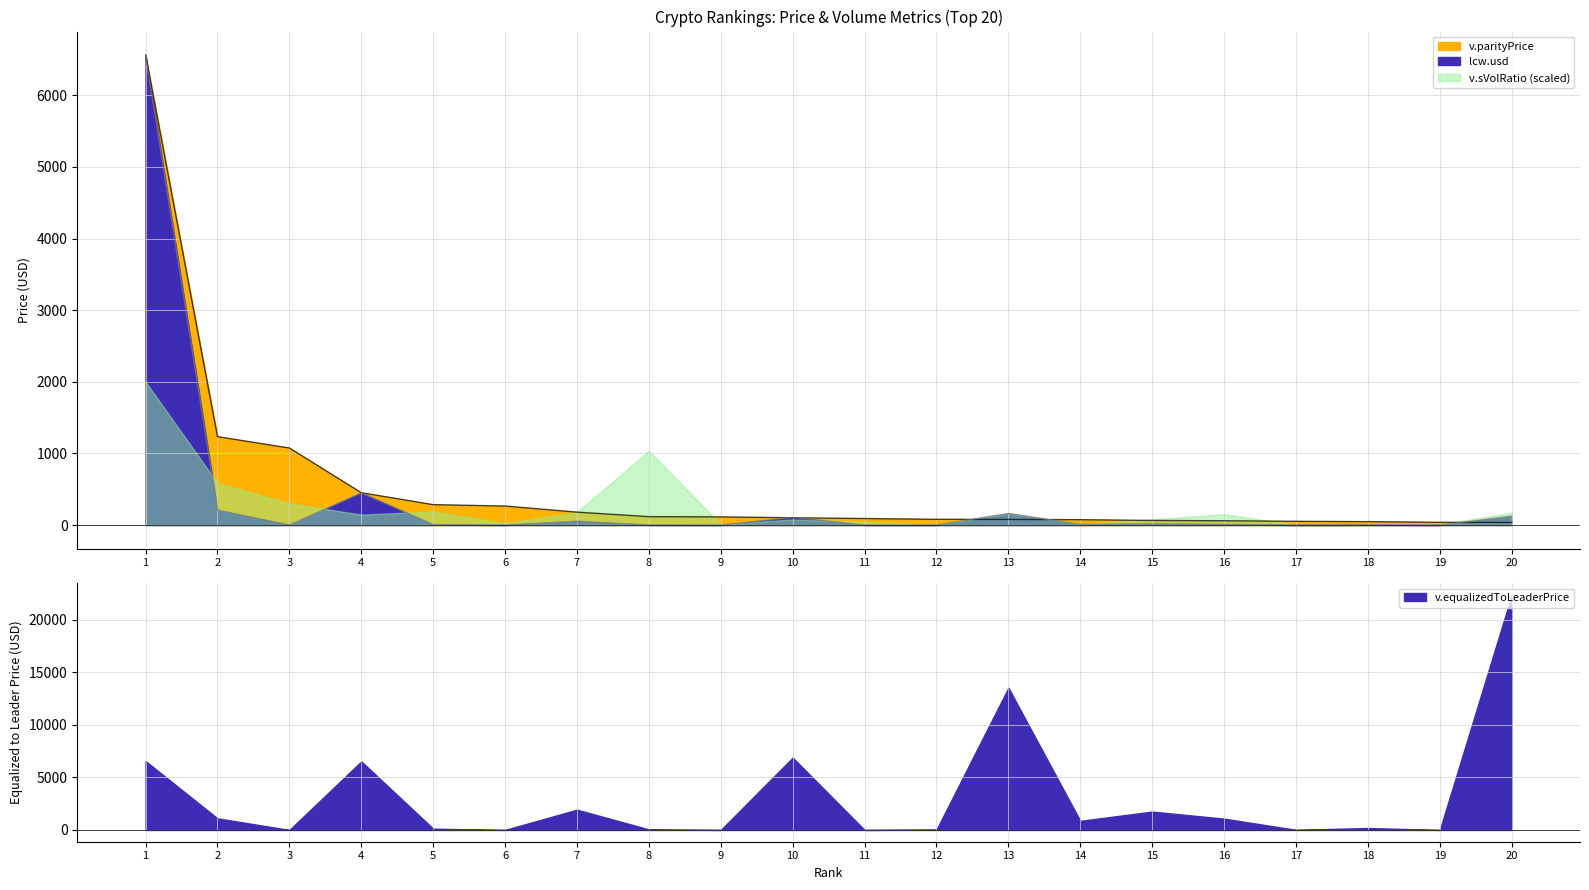

The v.parityPrice series shows 179.8 at 7. True or false?

True